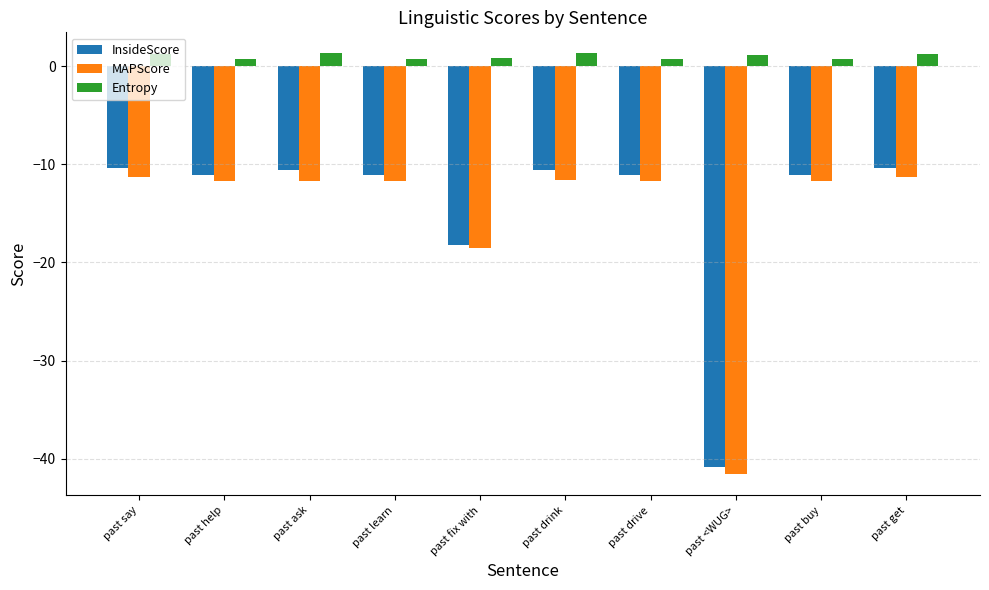

At how many categories does at least one series exceed -26?

10